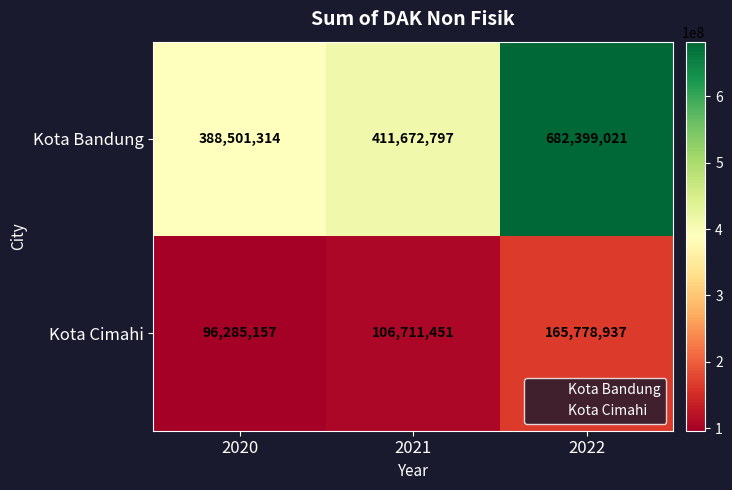

What is the difference between the Kota Cimahi values at 2021 and 2020?

10426294